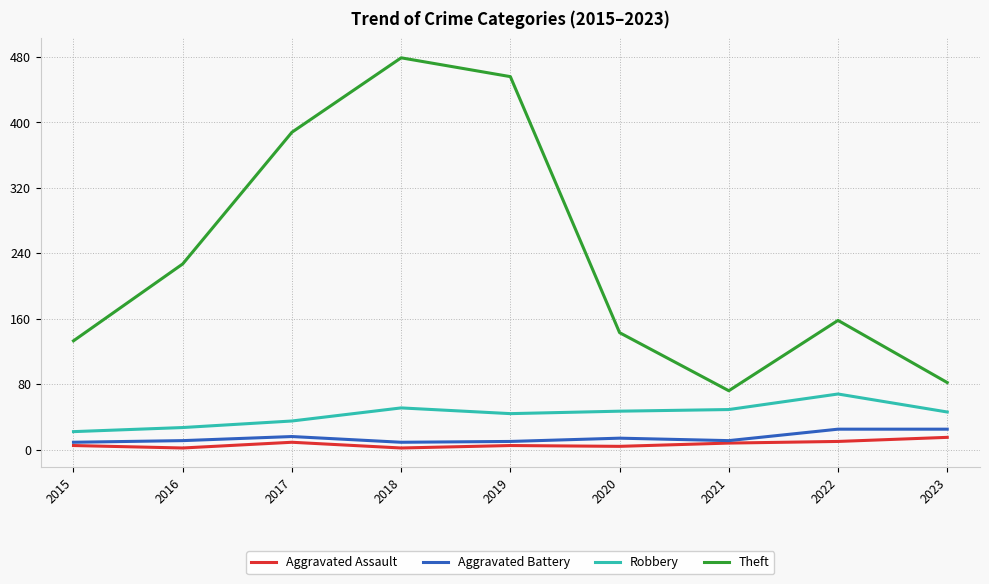

True or false: Aggravated Assault has a value of 2 at 2018.

True